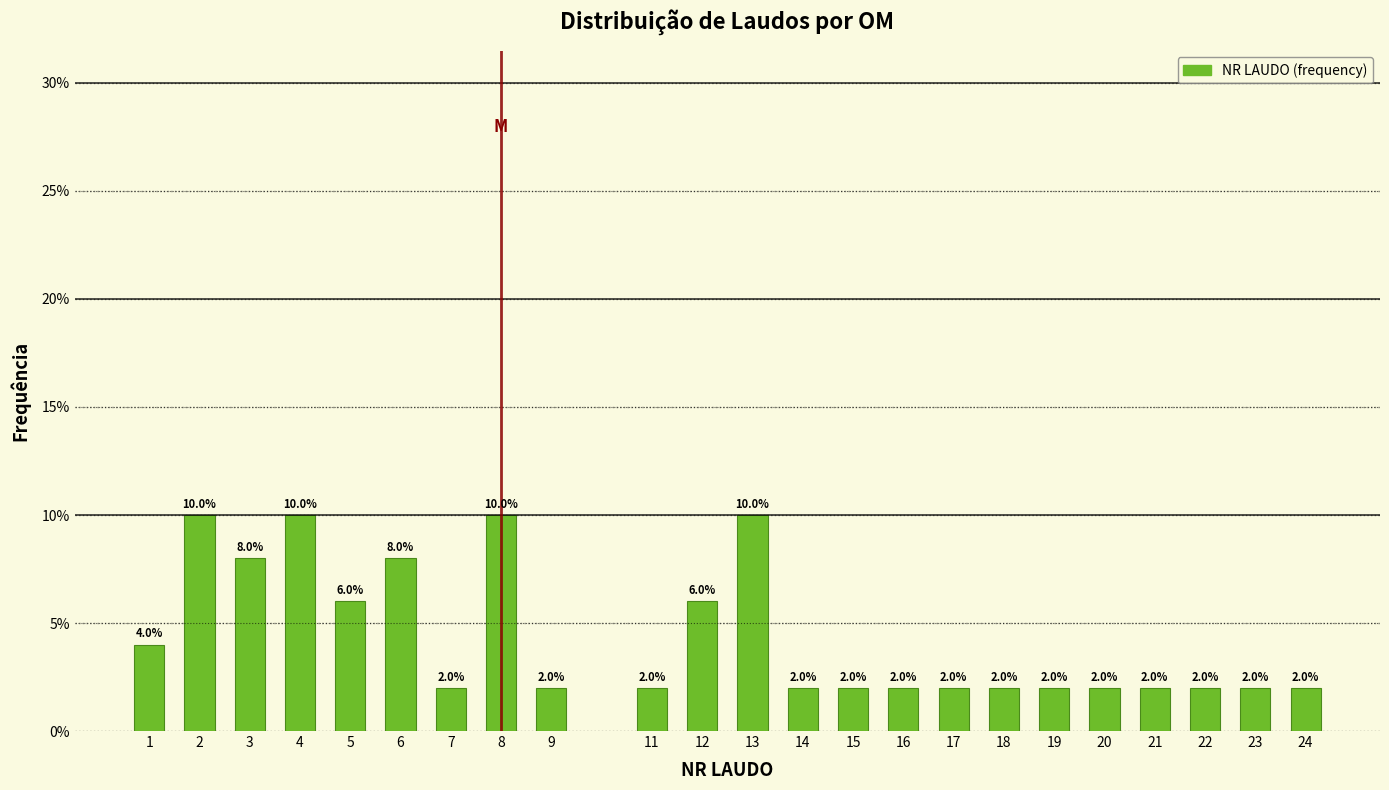

Reading right to left, list all the values displayed in this chart.

2	2	2	2	2	2	2	2	2	2	2	10	6	2	2	10	2	8	6	10	8	10	4